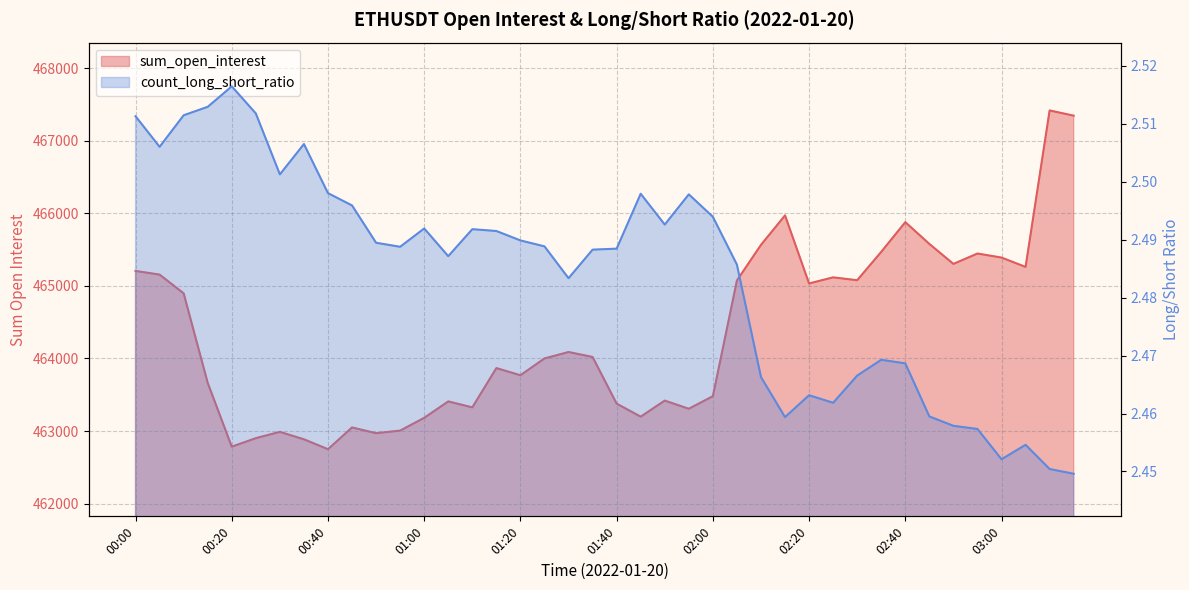

At which label does sum_open_interest first exceed 464021?

00:00